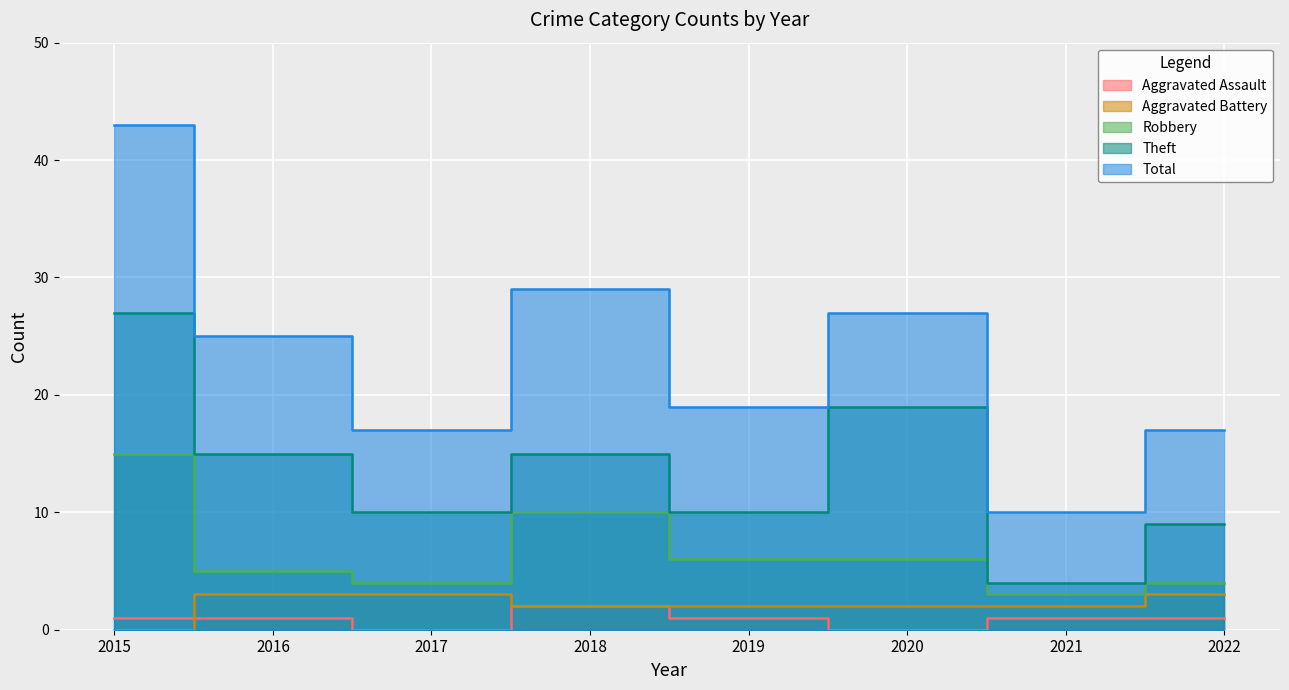

The value of Total at 2018 is 29. True or false?

True